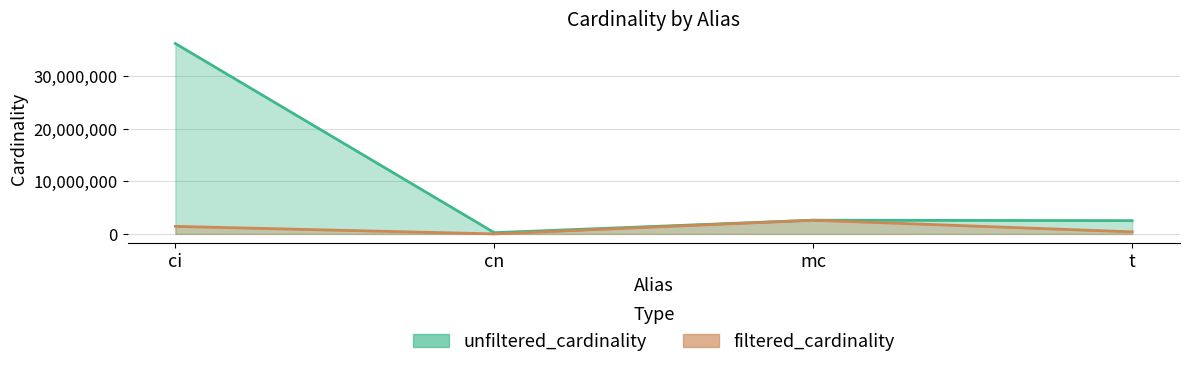

What is the total value across all series at mc?

5218258